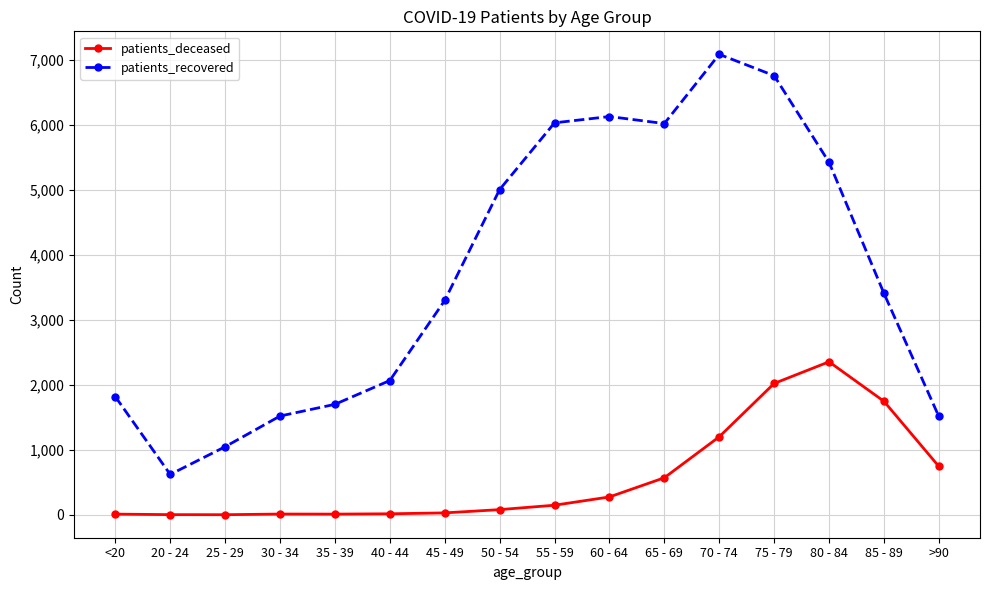

How many categories are shown in the chart?

16